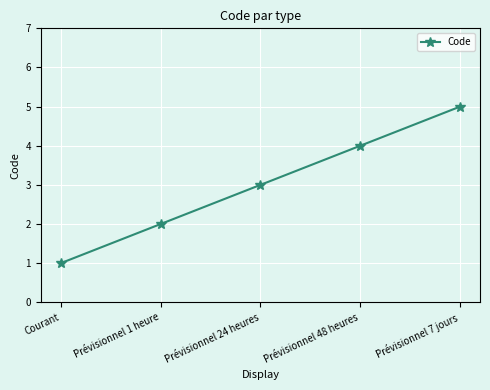

Reading left to right, list all the values displayed in this chart.

1	2	3	4	5